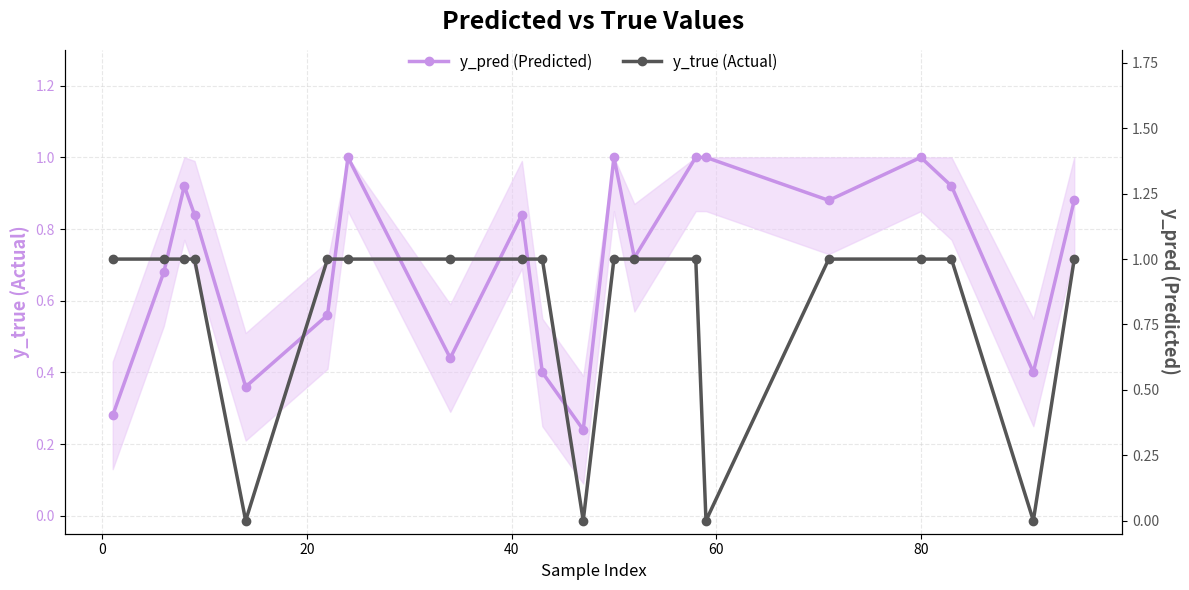

What is the approximate value of y_true (Actual) at 80?

1.0